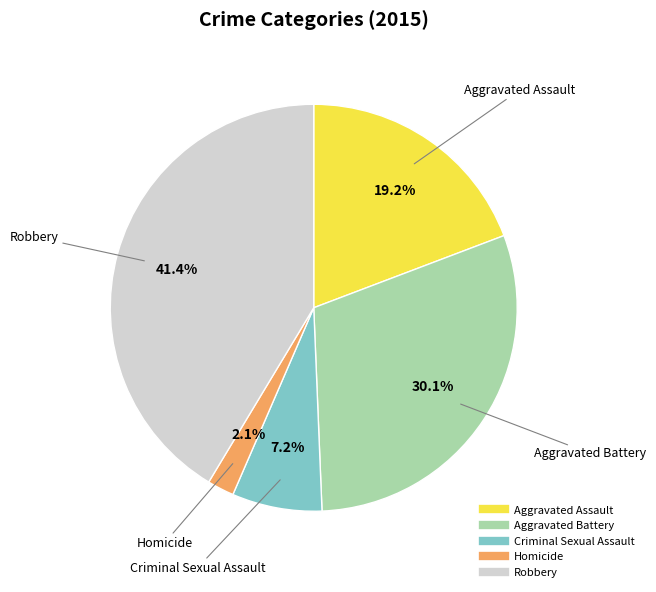

To the nearest percent, what portion does Robbery represent?

41%